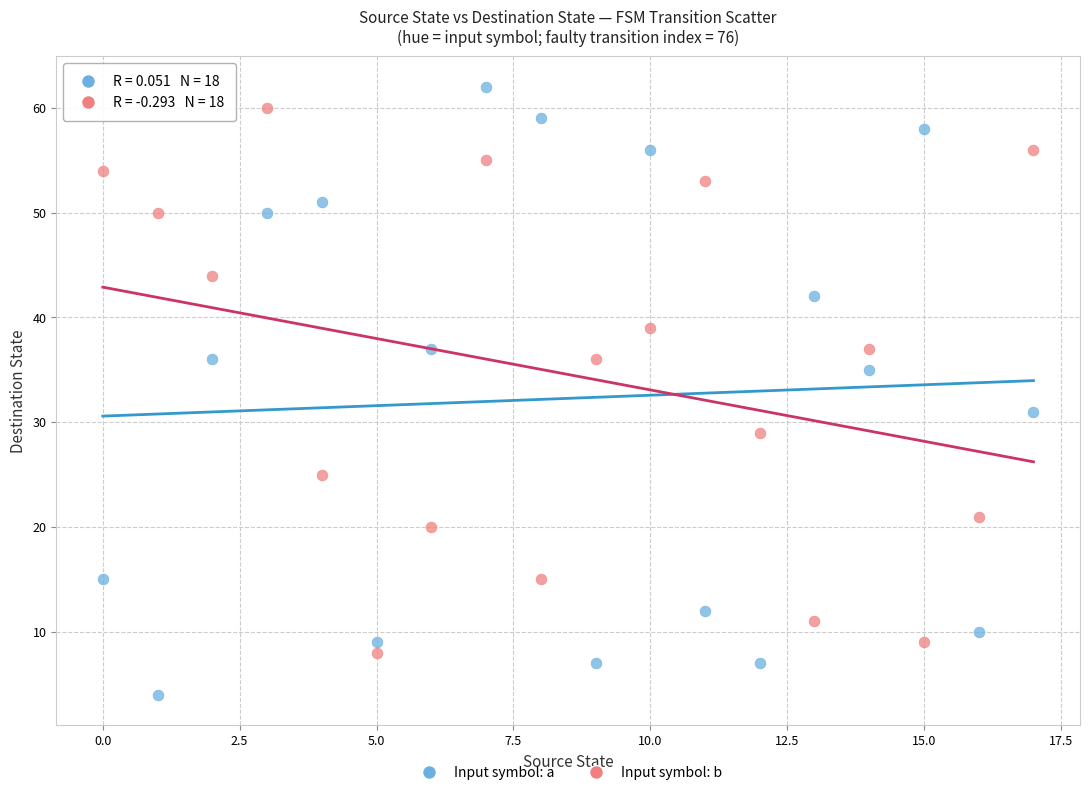

In the Input symbol: b series, what Y value is closest to 34?

36